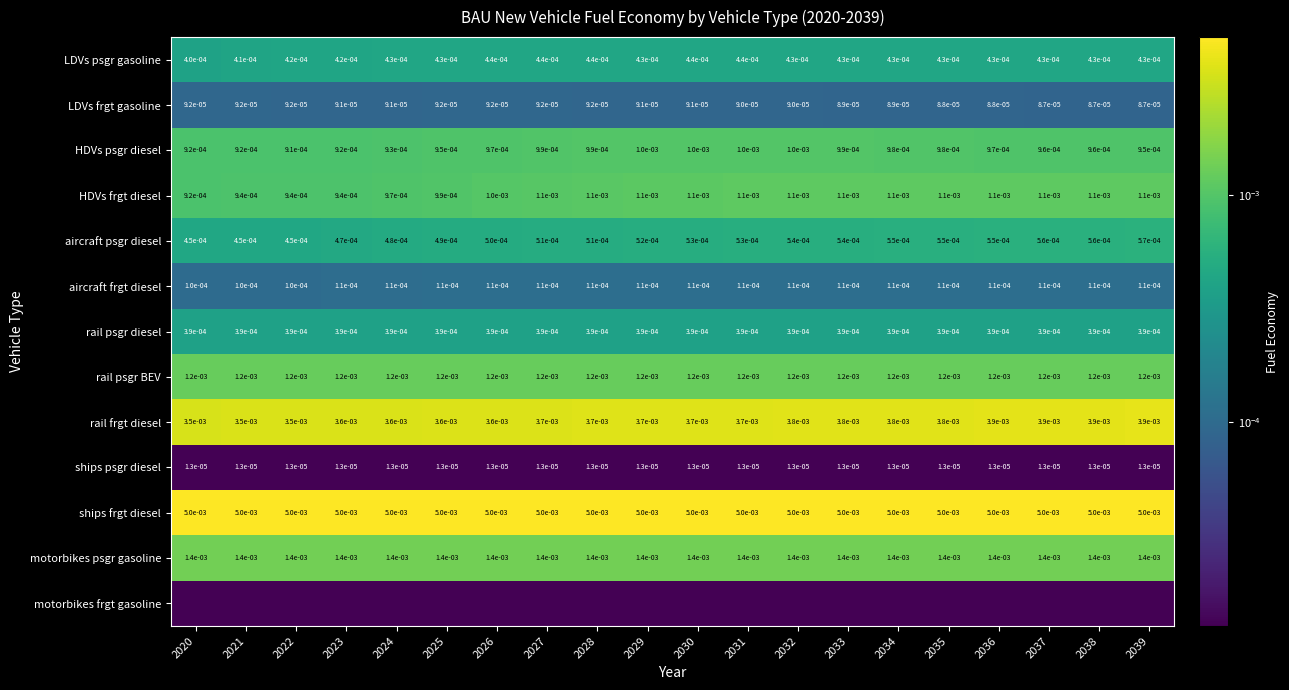

Between 2038 and 2035, which is larger?

2035